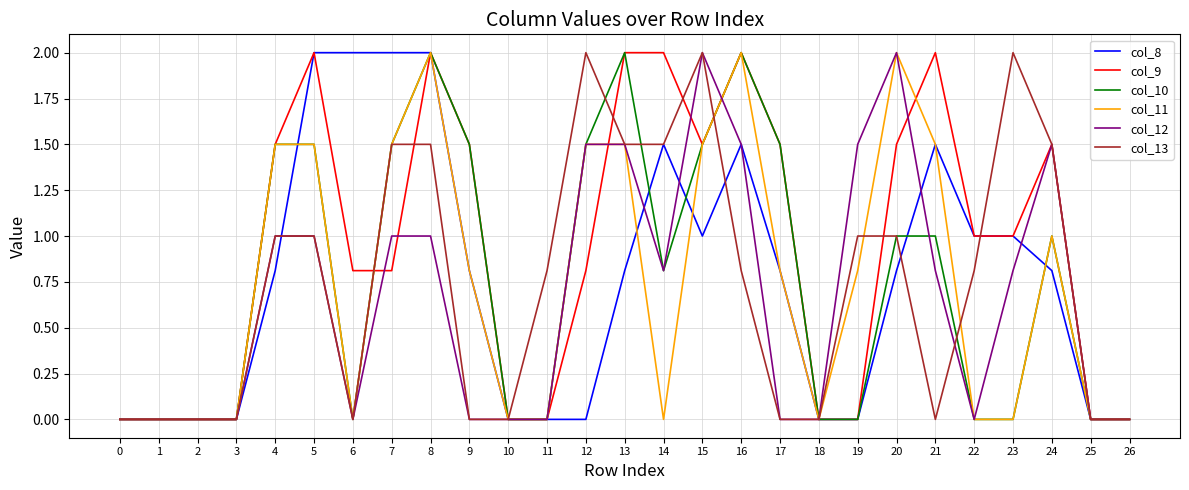

Which series has the largest total across all categories?

col_9